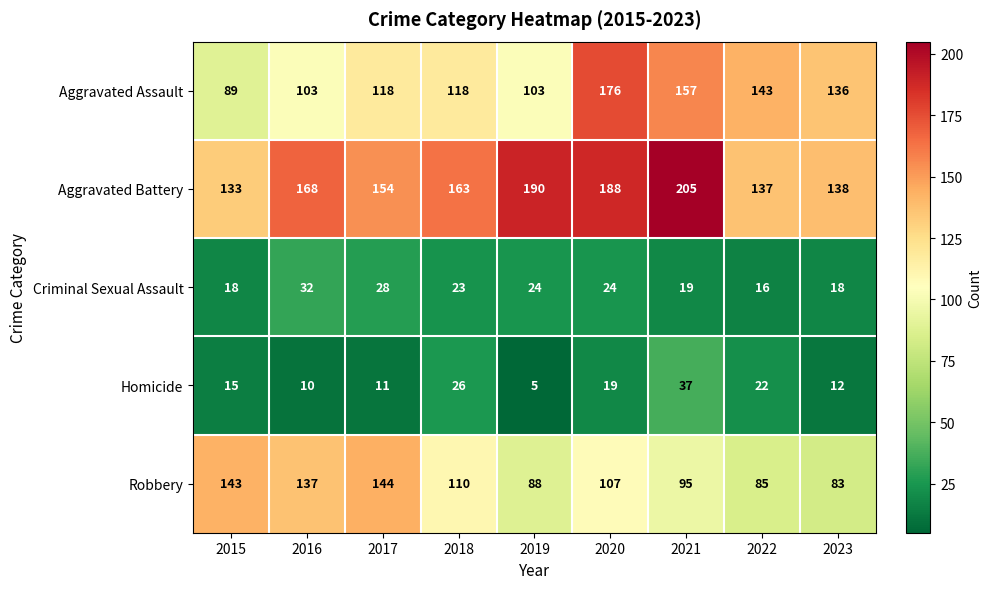

What is the spread (max minus min) of values at 2019?

185